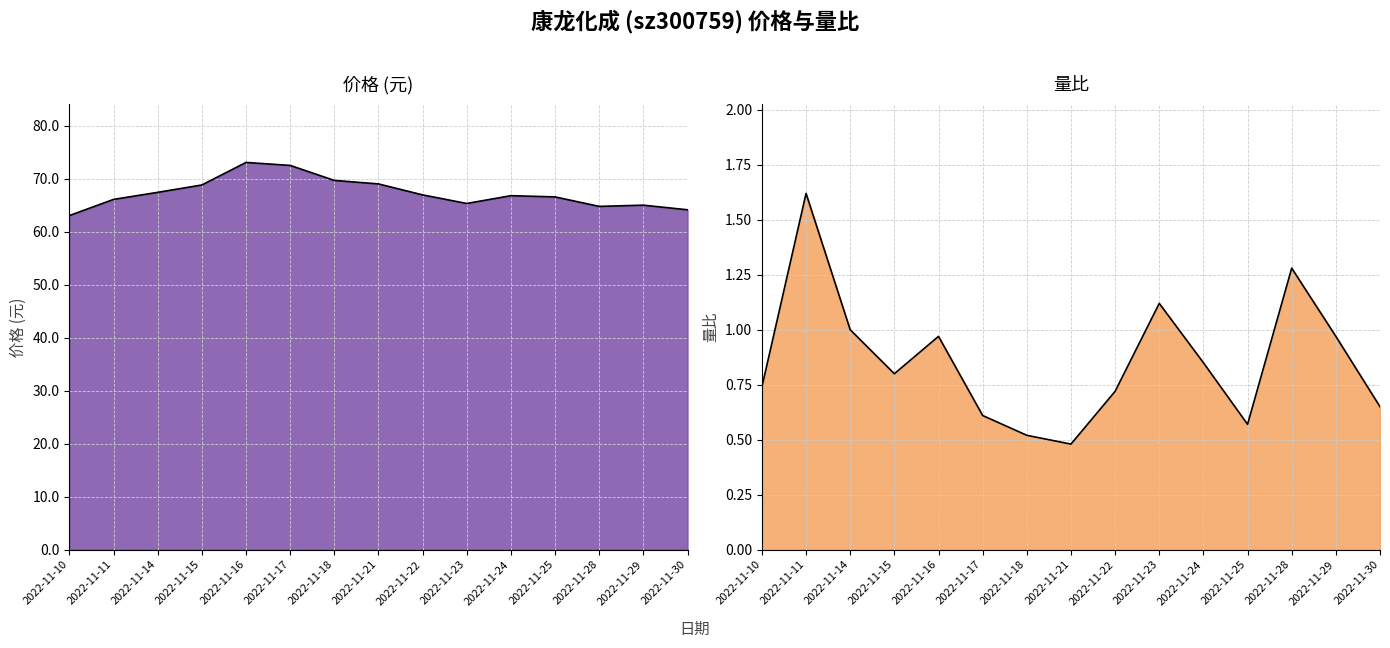

True or false: 价格 and 量比 cross at least once.

False